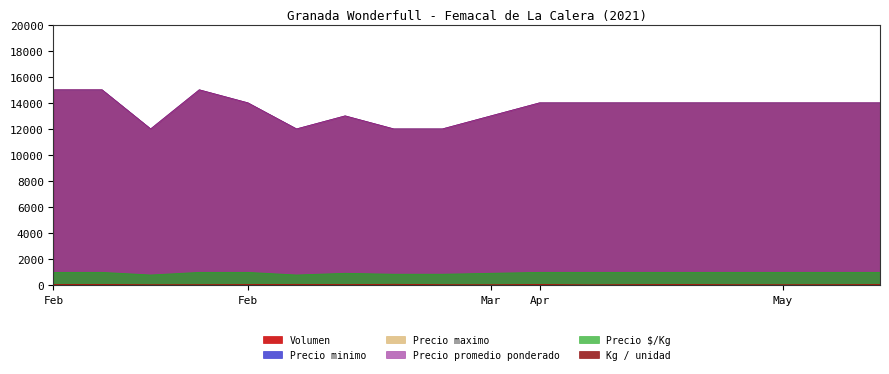

What is the approximate value of Precio $/Kg at Apr?

1000